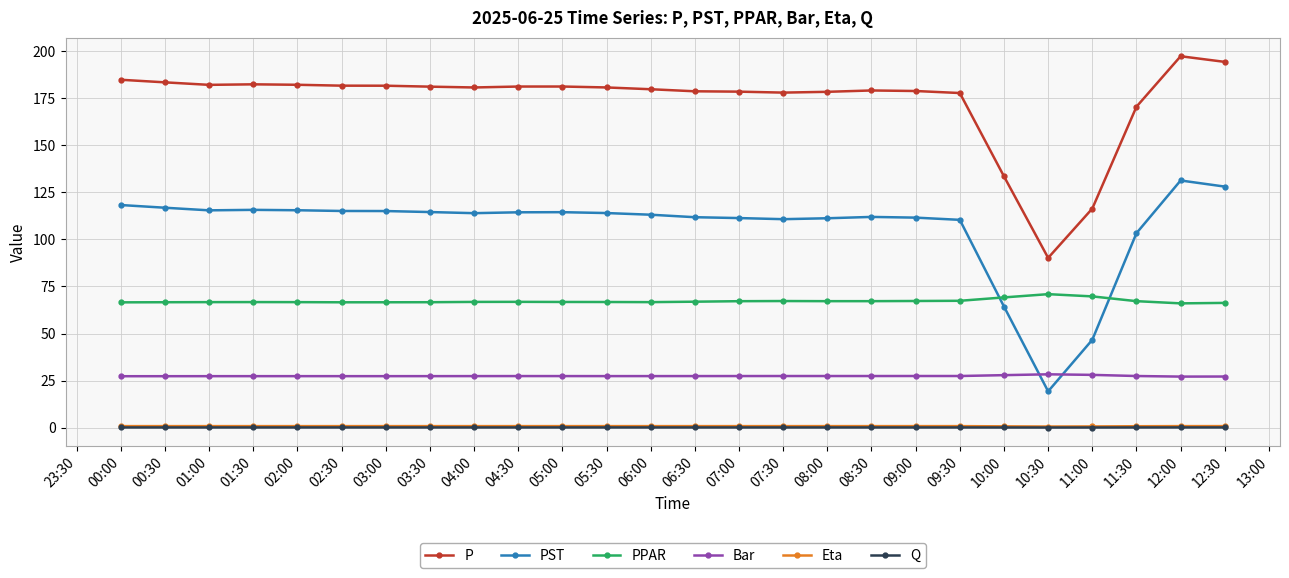

At how many categories does at least one series exceed 148?

23